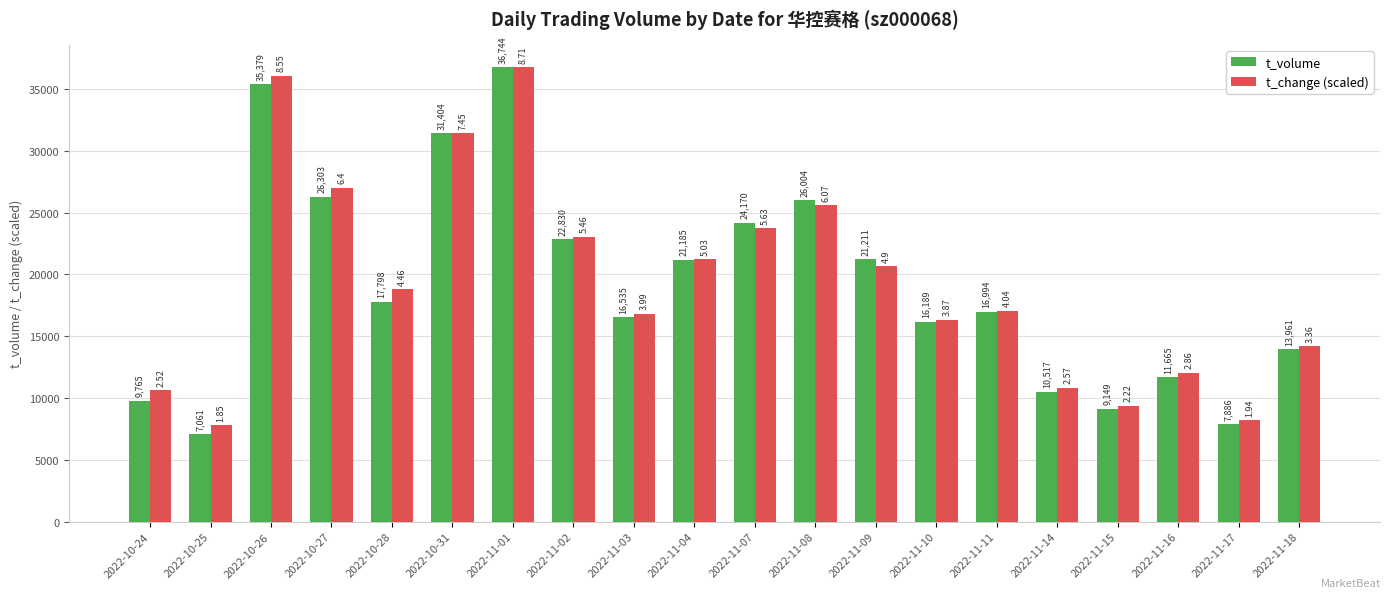

What position from the right is 2022-11-14?

5